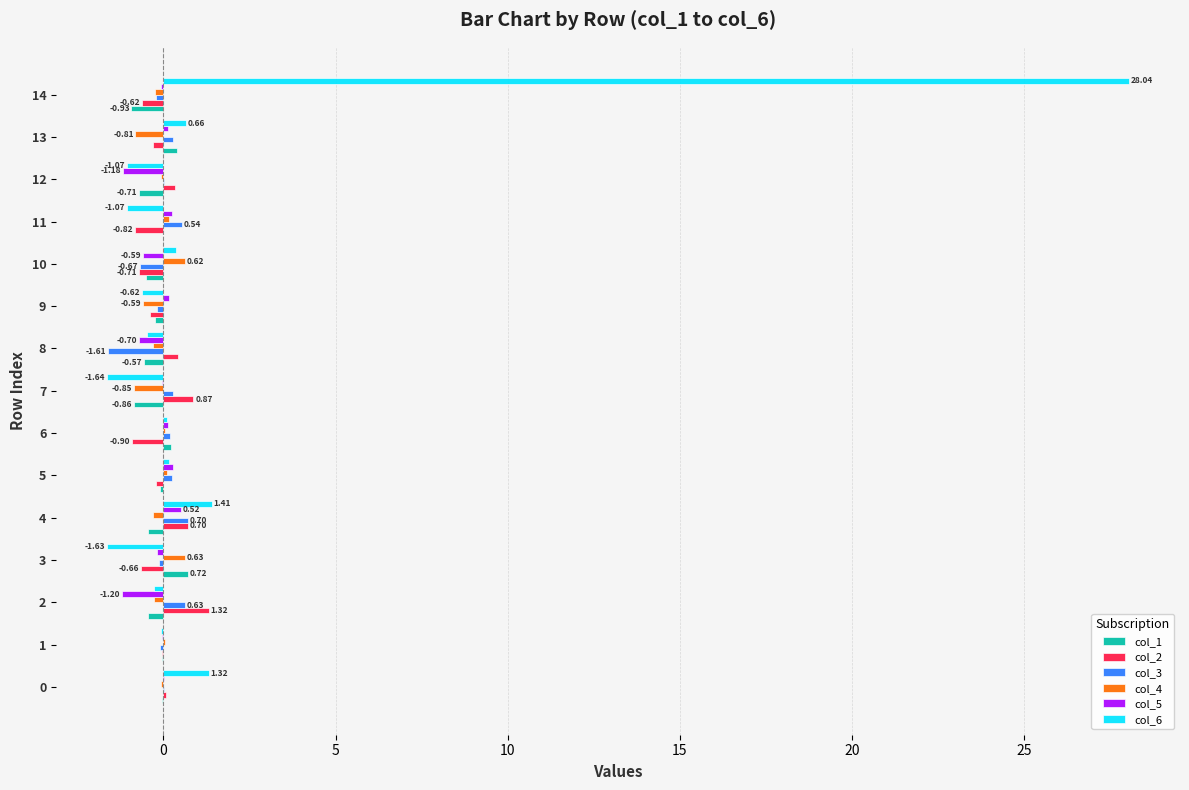

Which series has the largest total across all categories?

col_6